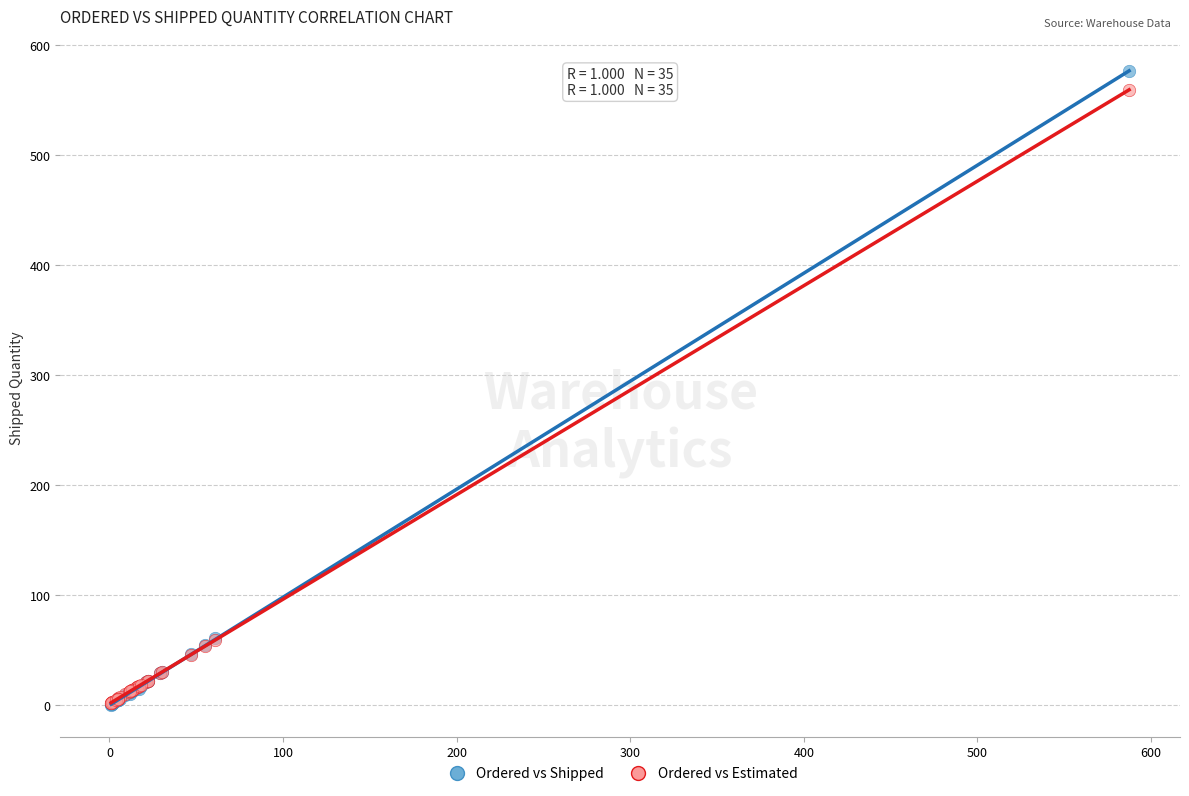

Which series contains the highest Y value?

Ordered vs Shipped